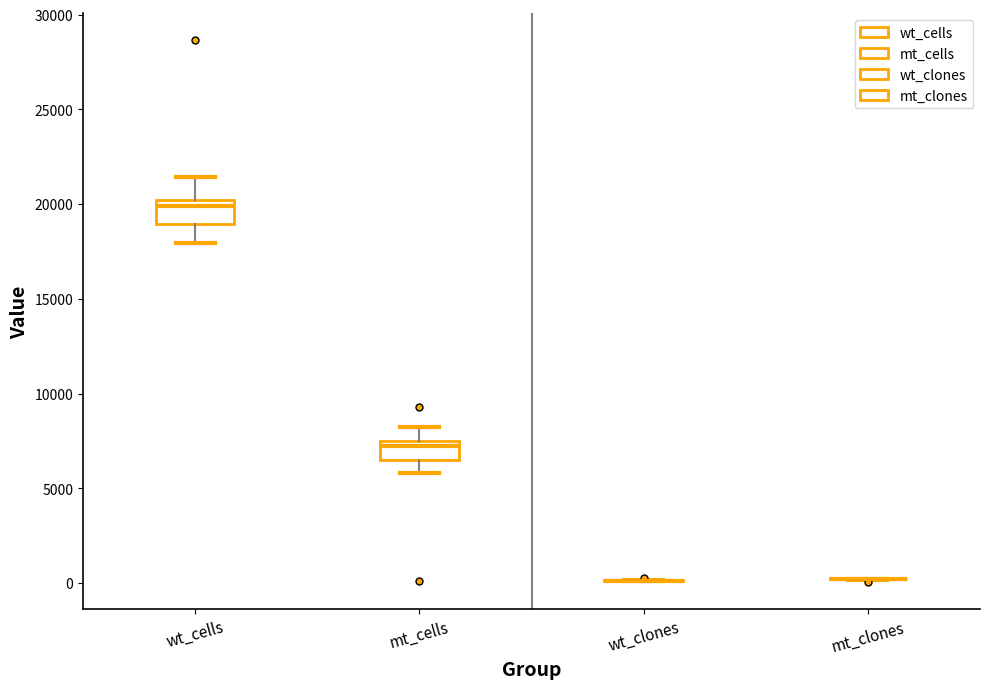

Reading left to right, transcribe this box plot: for each box, give where its median line is, the range the box spans, and where its two whiskers end, as read against the y-axis. The values are not printed on the chart, so give them approximately, as read against the axis.

wt_cells: median 20000 (just below the box's upper edge), box 19000 to 20000, whiskers 18000 to 21500
mt_cells: median 7000, box 6500 to 7500, whiskers 6000 to 8500
wt_clones: box collapsed to a line at 0, whiskers 0 to 0
mt_clones: box collapsed to a line at 0, whiskers 0 to 0